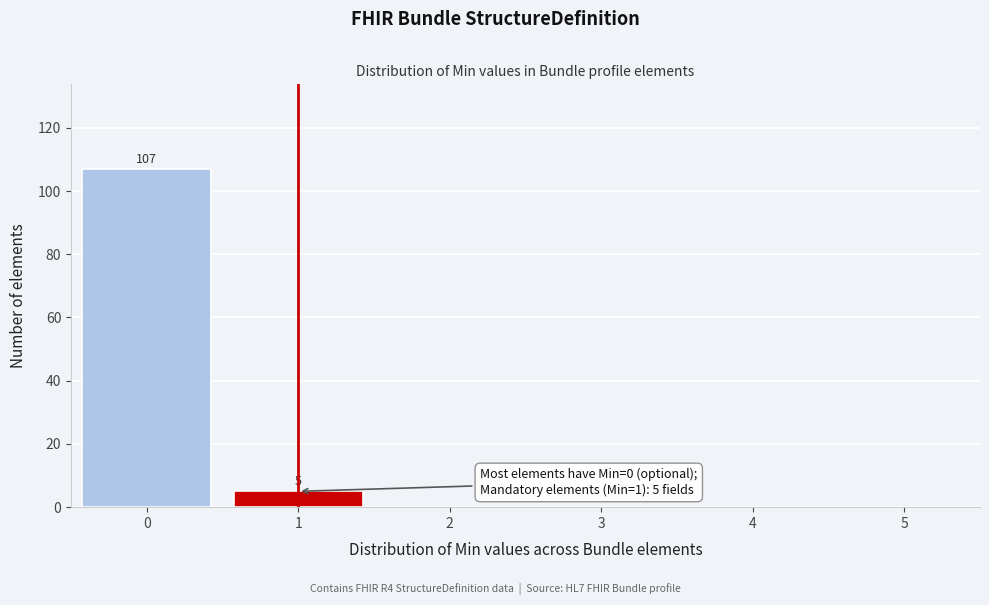

Reading left to right, list all the values displayed in this chart.

0=107	1=5	2=0	3=0	4=0	5=0